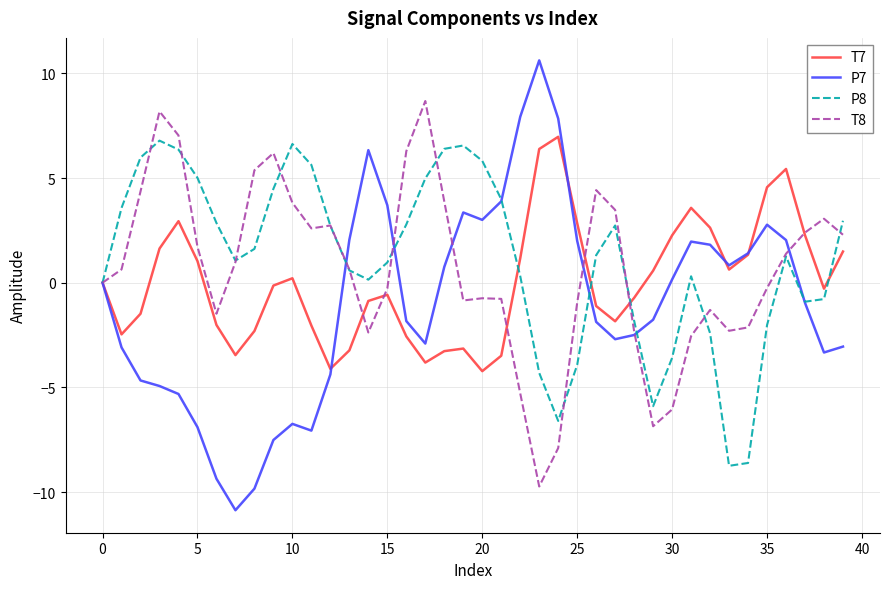

List the series in order of their overall mean, lowest first.

P7, T7, T8, P8